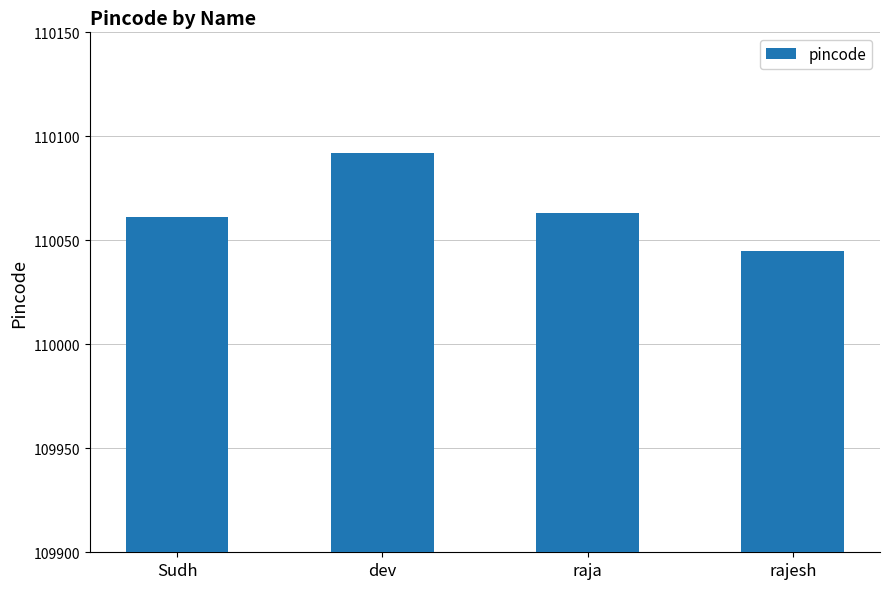

The chart shows a value of 110092 at dev. True or false?

True